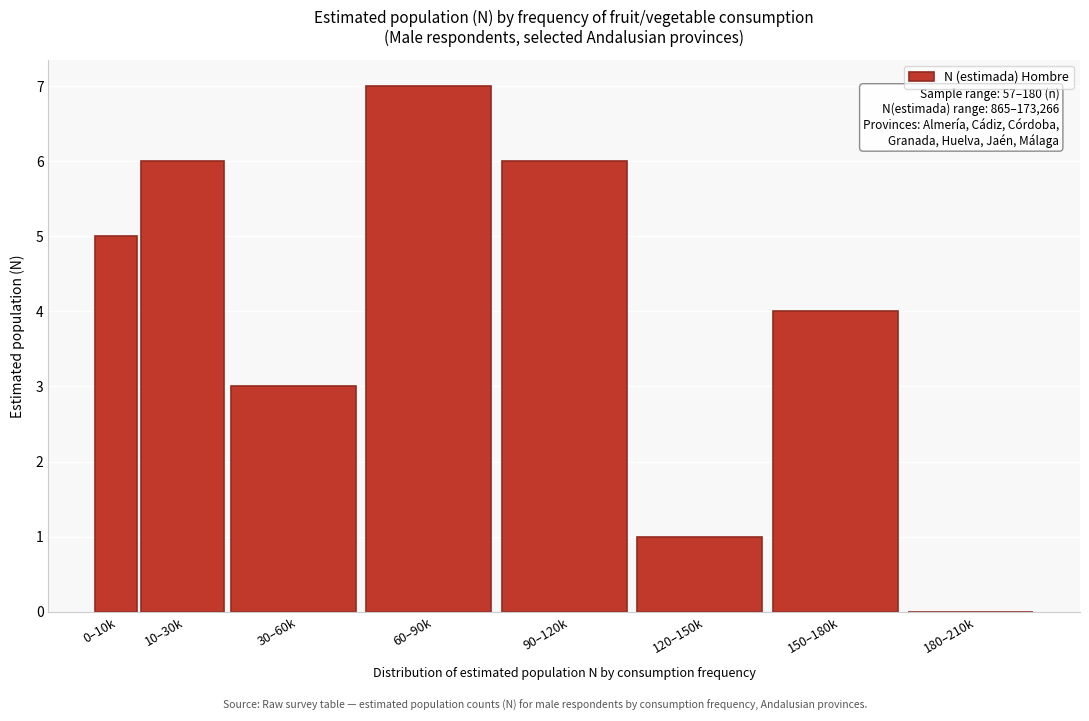

Reading right to left, extract all data points from this chart.

180–210k=0	150–180k=4	120–150k=1	90–120k=6	60–90k=7	30–60k=3	10–30k=6	0–10k=5